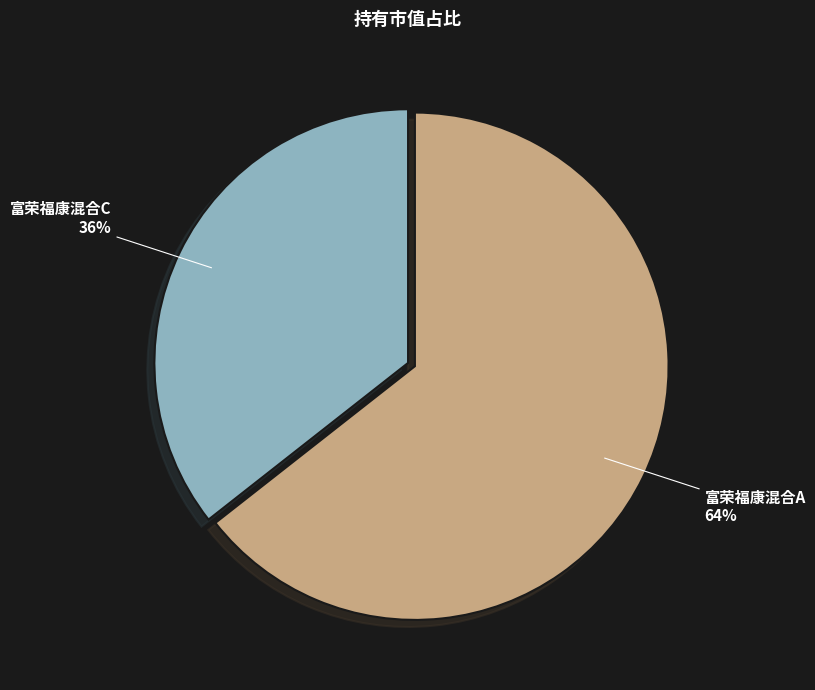

To the nearest percent, what portion does 富荣福康混合C represent?

36%